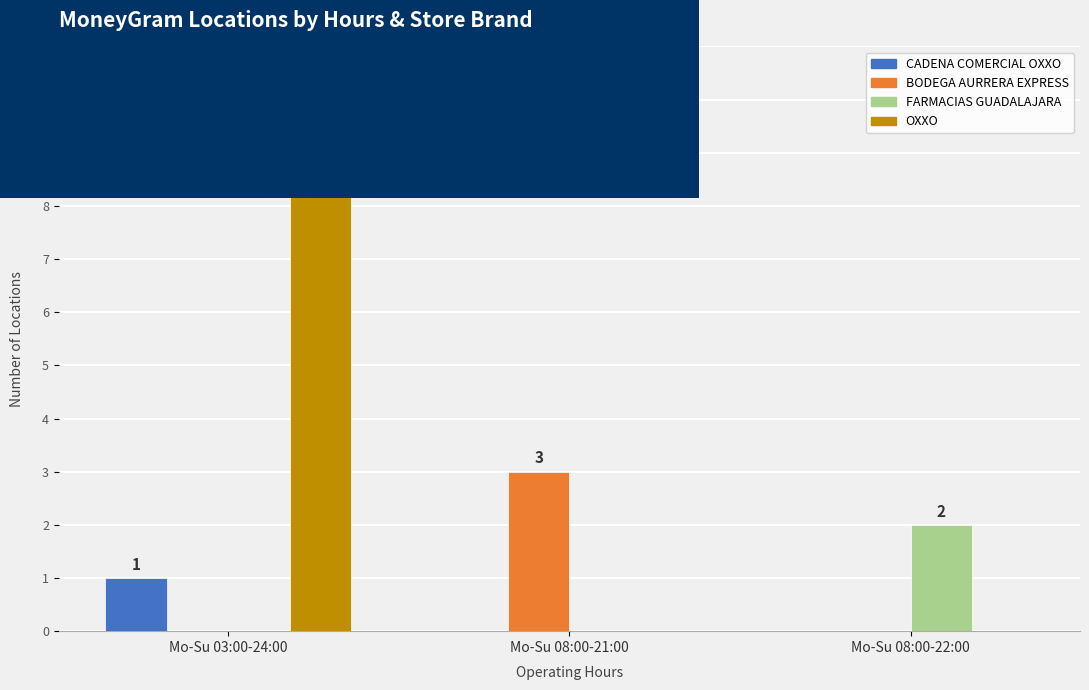

Are the bars grouped side by side (vs. stacked)?

Yes